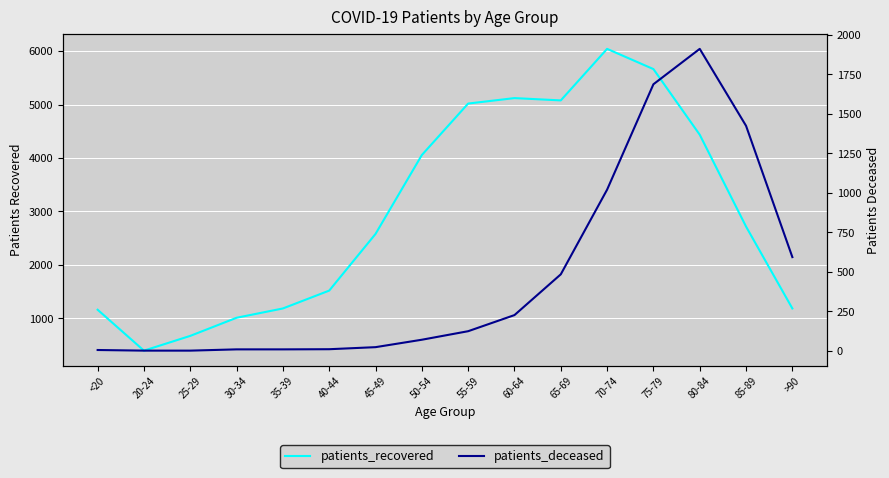

At 65-69, list the series in order from largest to smallest.

patients_recovered, patients_deceased